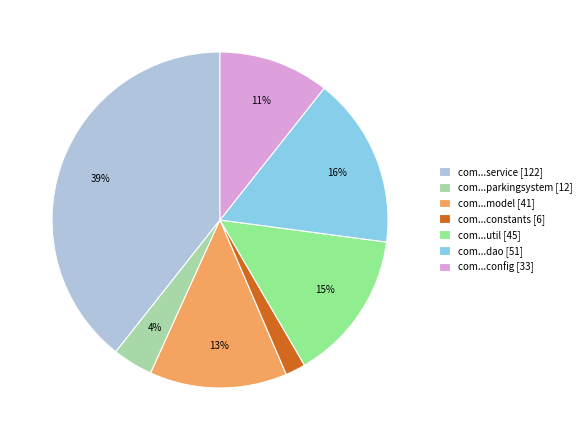

Do com...dao [51] and com...util [45] together represent more than half of the pie?

No